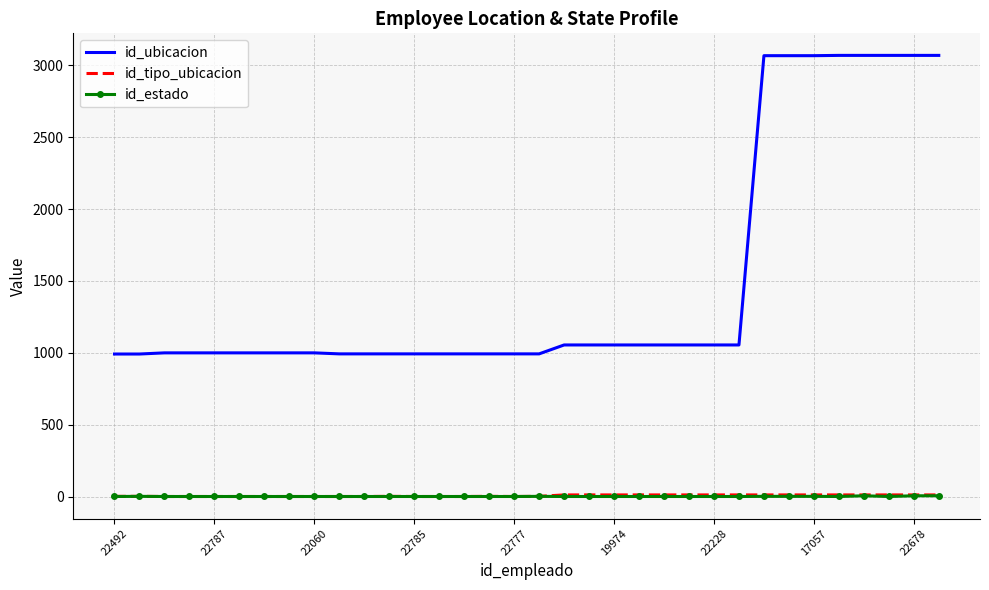

Which series has the largest range (max minus min)?

id_ubicacion